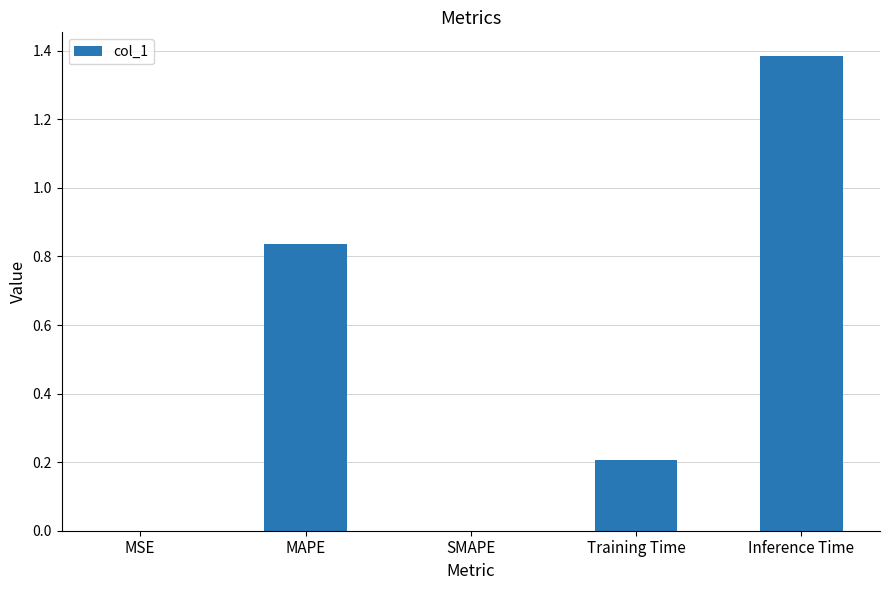

Between MAPE and MSE, which is larger?

MAPE